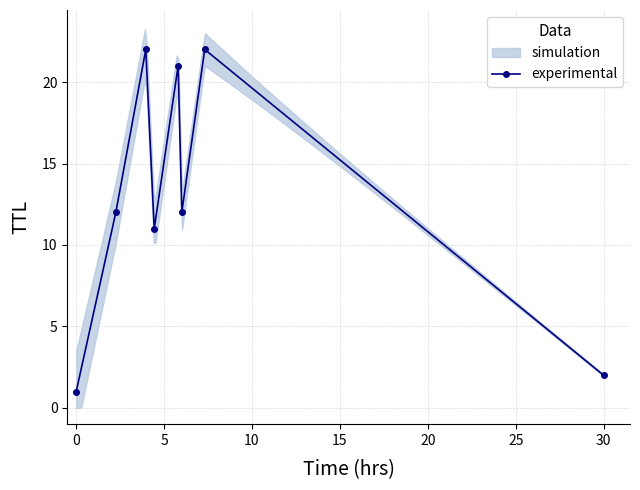

True or false: experimental has more than 2 interior local peaks.

True